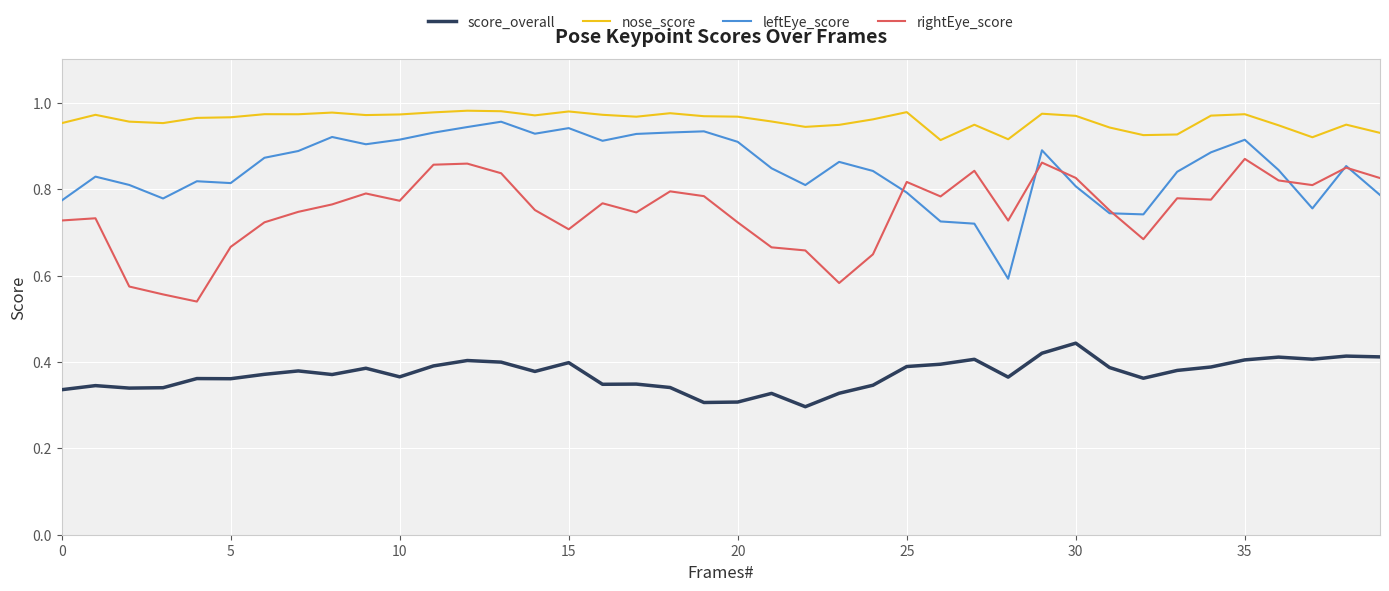

Which series has the largest range (max minus min)?

leftEye_score